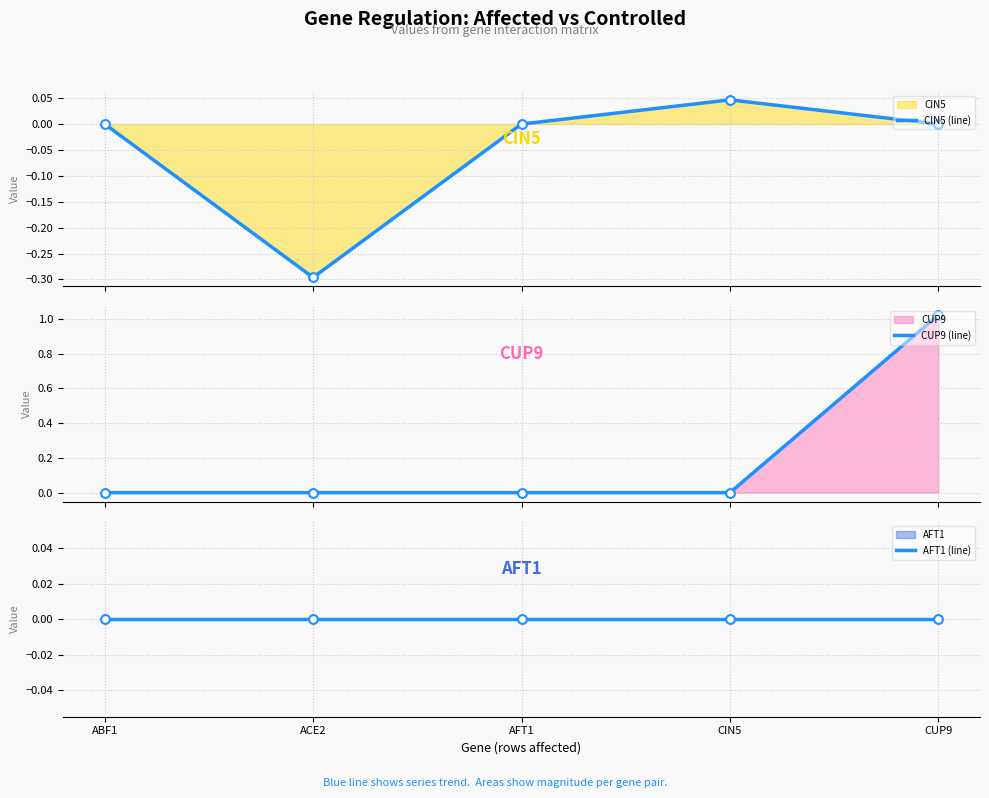

At how many categories does at least one series exceed 0?

2